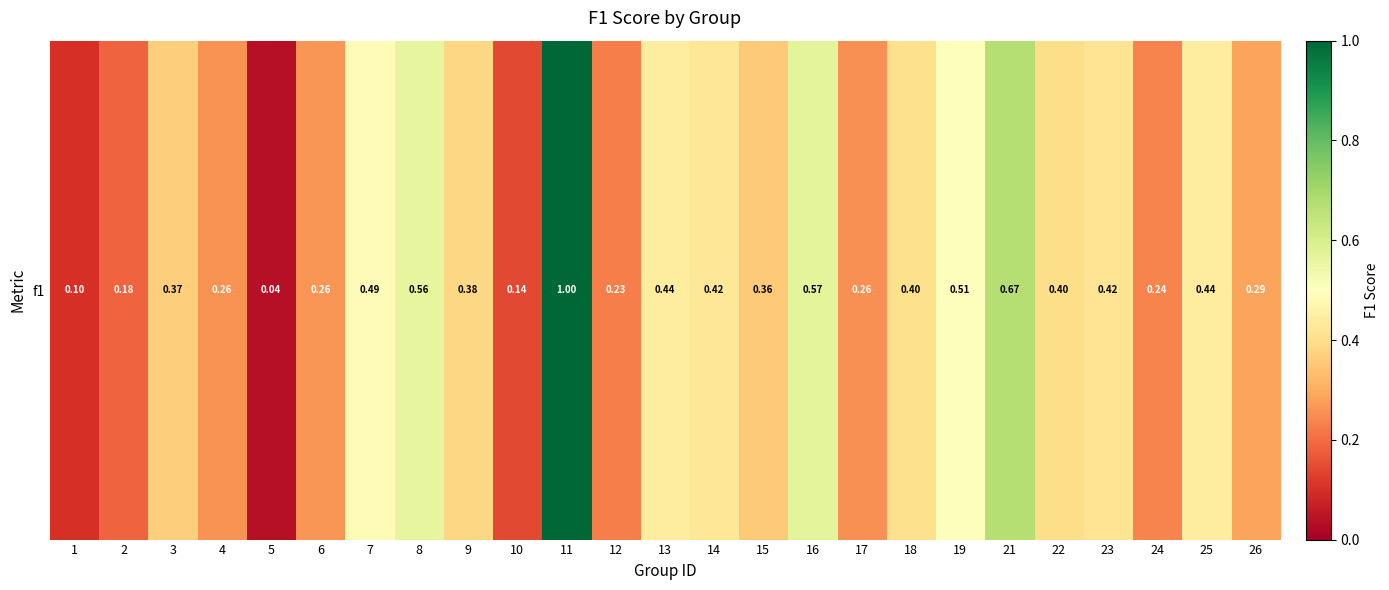

What is the change in value from 4 to 13?

+0.2